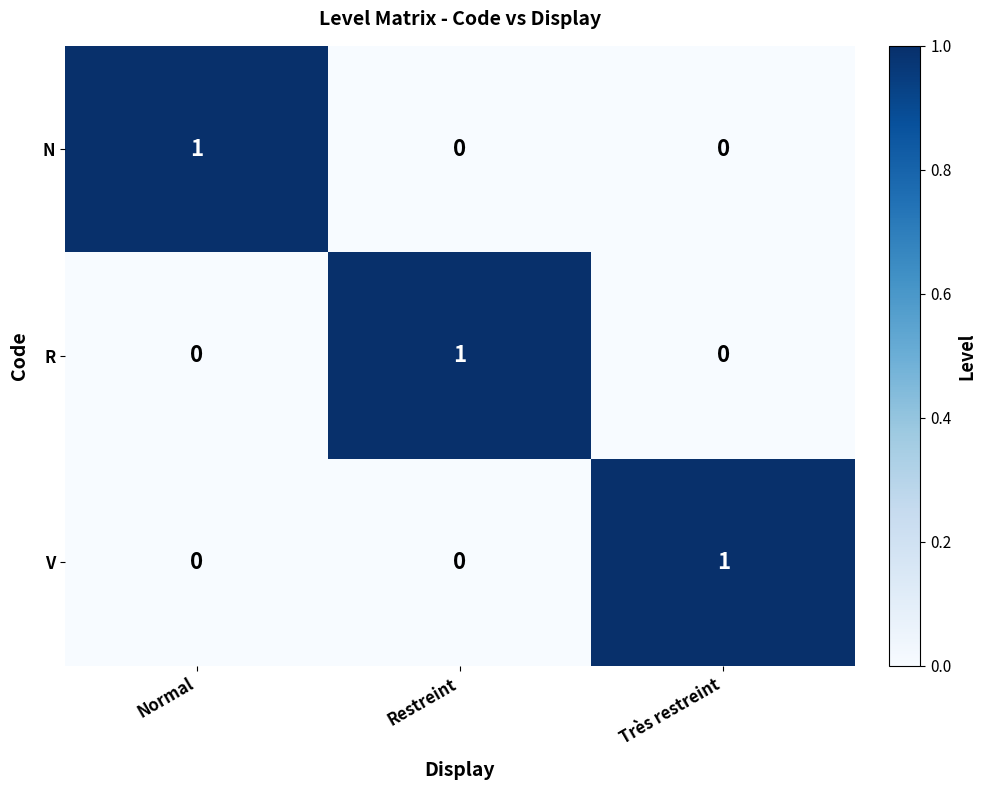

Reading left to right, transcribe all the data shown in this chart.

N: Normal=1	Restreint=0	Très restreint=0
R: Normal=0	Restreint=1	Très restreint=0
V: Normal=0	Restreint=0	Très restreint=1